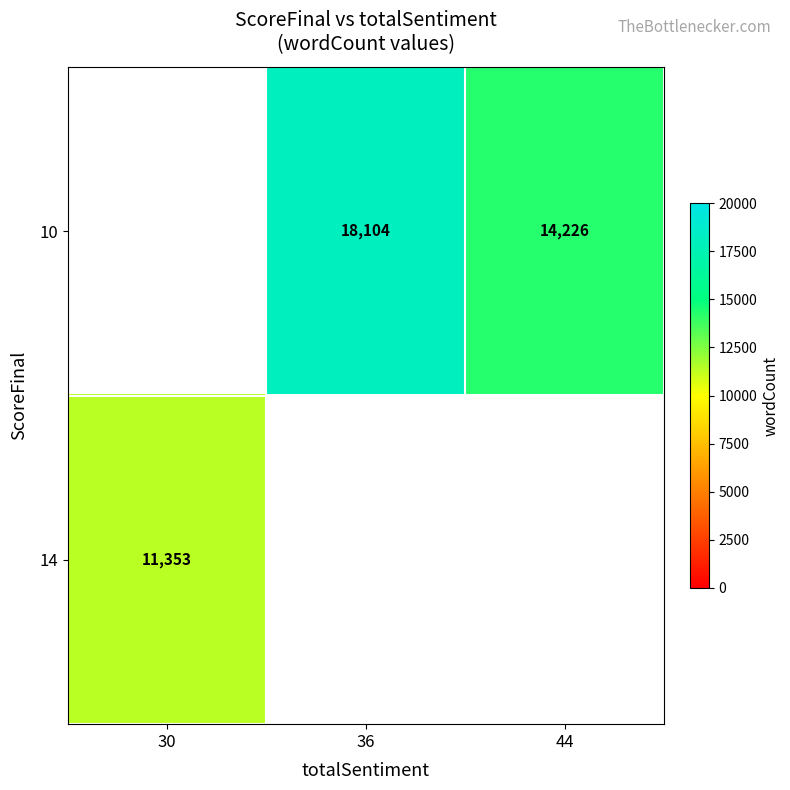

What is the maximum value shown in the chart?

18104.0